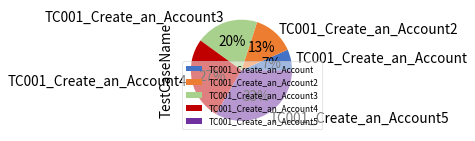

Does any single category account for the majority?

No